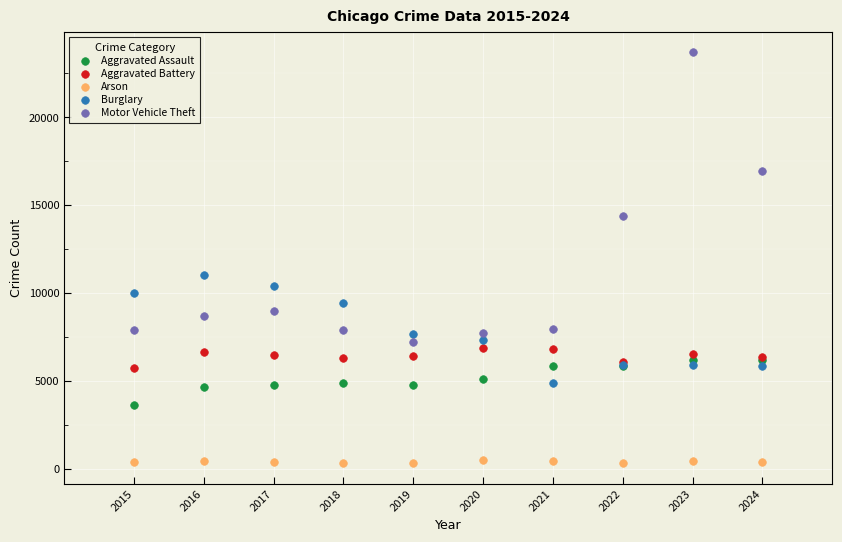

What is the X range (max minus min) for the scatter plot?

9